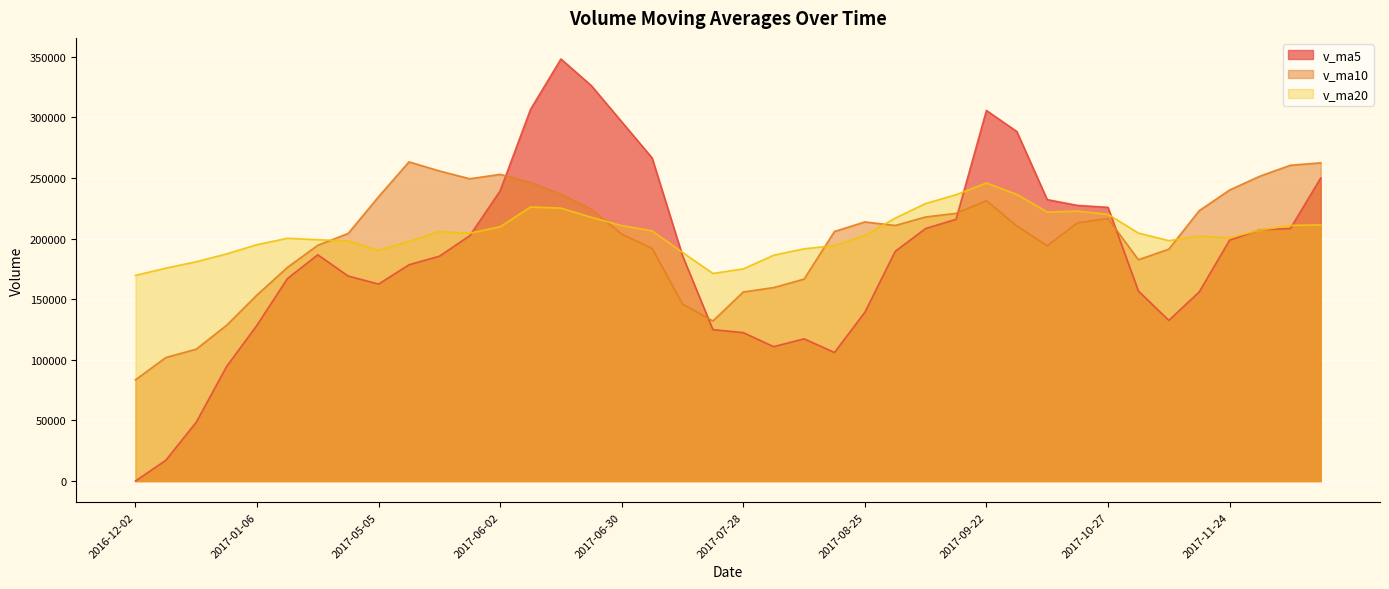

Reading left to right, list all the values displayed in this chart.

v_ma5: 2016-12-02=0.0	2016-12-07=17168.2	2016-12-23=48473.1	2016-12-30=94474.2	2017-01-06=128510.3	2017-01-10=166965.8	2017-04-21=186593.5	2017-04-28=169069.0	2017-05-05=162431.0	2017-05-12=178373.1	2017-05-19=185391.7	2017-05-26=202306.0	2017-06-02=239345.8	2017-06-09=306504.7	2017-06-16=348051.1	2017-06-23=326086.6	2017-06-30=296258.9	2017-07-07=266477.1	2017-07-14=185930.1	2017-07-21=124901.7	2017-07-28=122402.5	2017-08-04=110835.3	2017-08-11=117292.4	2017-08-18=106044.6	2017-08-25=139157.7	2017-09-01=189463.1	2017-09-08=208277.0	2017-09-13=215814.0	2017-09-22=305602.4	2017-09-29=288218.8	2017-10-13=232076.1	2017-10-20=227299.0	2017-10-27=225731.7	2017-11-03=156745.1	2017-11-10=132511.1	2017-11-17=155926.9	2017-11-24=198623.1	2017-12-01=207208.0	2017-12-08=208290.6	2017-12-15=249913.1
v_ma10: 2016-12-02=83482.9	2016-12-07=101880.8	2016-12-23=108771.1	2016-12-30=128452.6	2017-01-06=153441.7	2017-01-10=176178.7	2017-04-21=194449.8	2017-04-28=204207.4	2017-05-05=234467.9	2017-05-12=263212.1	2017-05-19=255739.2	2017-05-26=249282.4	2017-06-02=252911.4	2017-06-09=246217.4	2017-06-16=236476.4	2017-06-23=224244.5	2017-06-30=203547.1	2017-07-07=191884.7	2017-07-14=145987.4	2017-07-21=132029.7	2017-07-28=155932.8	2017-08-04=159556.2	2017-08-11=166553.2	2017-08-18=205823.5	2017-08-25=213688.2	2017-09-01=210769.6	2017-09-08=217788.0	2017-09-13=220772.8	2017-09-22=231173.8	2017-09-29=210365.0	2017-10-13=194001.5	2017-10-20=212961.0	2017-10-27=216469.8	2017-11-03=182517.9	2017-11-10=191212.1	2017-11-17=222935.4	2017-11-24=239982.0	2017-12-01=251458.1	2017-12-08=260420.7	2017-12-15=262435.7
v_ma20: 2016-12-02=169611.0	2016-12-07=175581.6	2016-12-23=180841.2	2016-12-30=187335.0	2017-01-06=194959.0	2017-01-10=200211.6	2017-04-21=198998.4	2017-04-28=198046.1	2017-05-05=190227.6	2017-05-12=197620.9	2017-05-19=205836.0	2017-05-26=204419.3	2017-06-02=209732.3	2017-06-09=226020.4	2017-06-16=225082.3	2017-06-23=217507.1	2017-06-30=210667.5	2017-07-07=206328.8	2017-07-14=188580.5	2017-07-21=171197.3	2017-07-28=174967.1	2017-08-04=186258.6	2017-08-11=191511.5	2017-08-18=194170.7	2017-08-25=202450.2	2017-09-01=216852.5	2017-09-08=228885.0	2017-09-13=236115.5	2017-09-22=245797.2	2017-09-29=236400.3	2017-10-13=221823.5	2017-10-20=222617.3	2017-10-27=219983.8	2017-11-03=204490.0	2017-11-10=198261.0	2017-11-17=201962.7	2017-11-24=200695.4	2017-12-01=206900.9	2017-12-08=210853.5	2017-12-15=211273.0